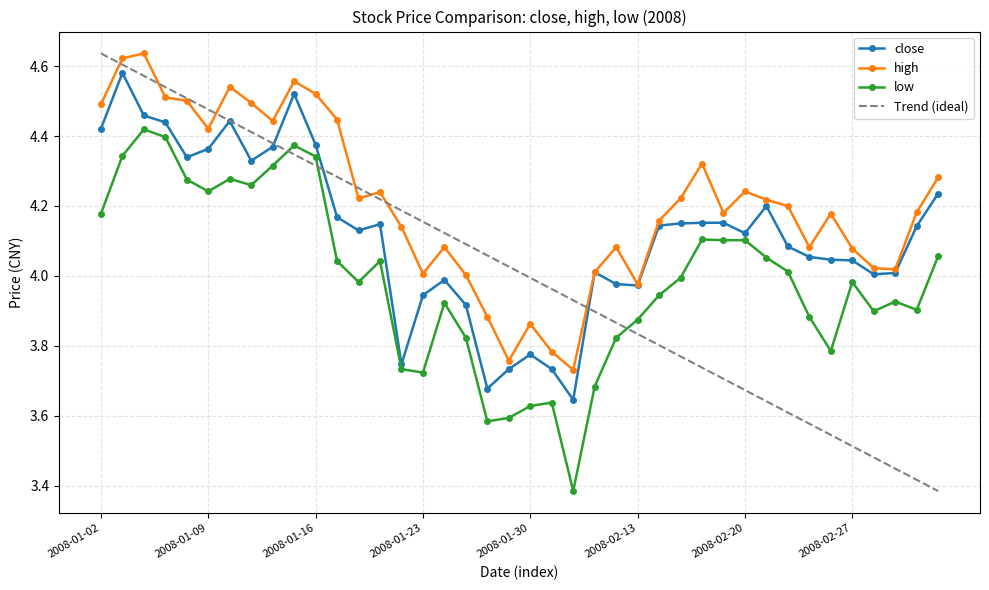

Which series has the largest total across all categories?

high